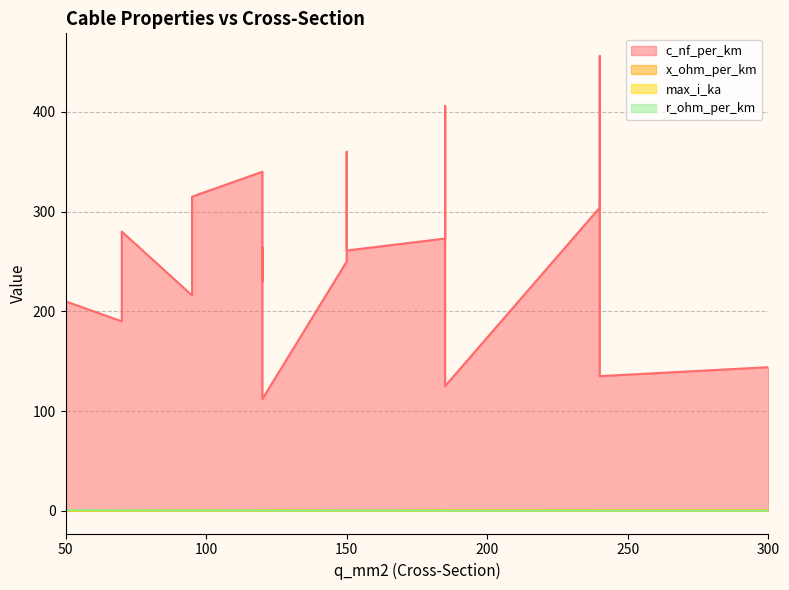

How many lines are shown in the chart?

4